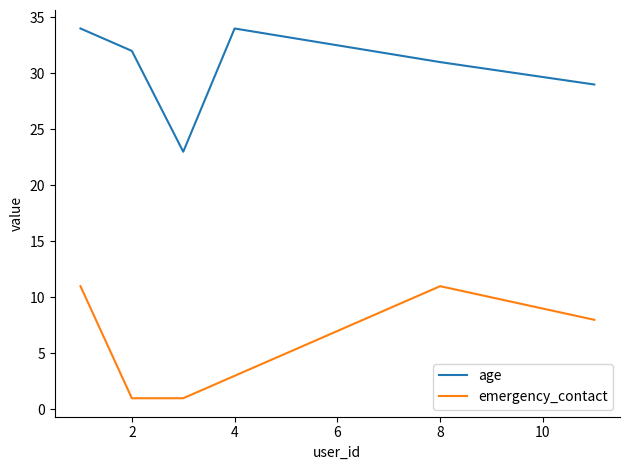

Count the number of categories in the chart.

6